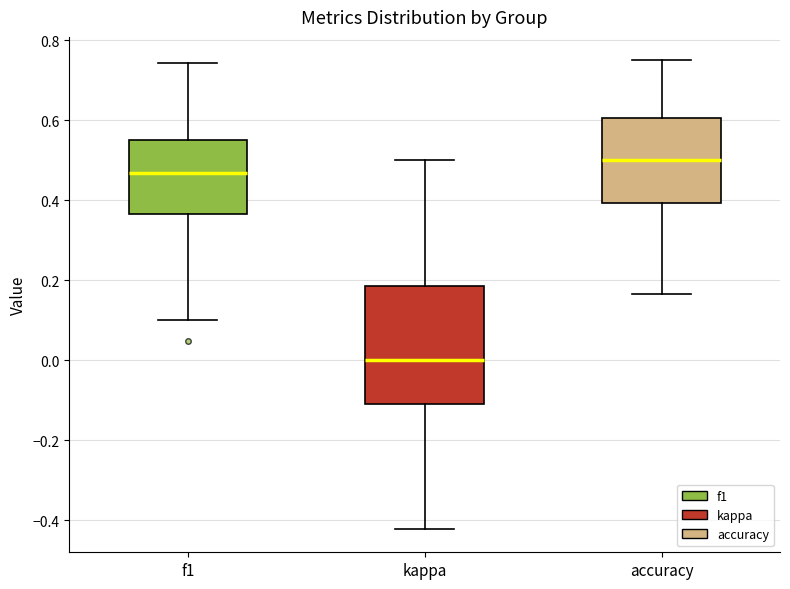

Reading left to right, read every box against the y-axis: the position of its median line, the range the box covers, and the ends of its whiskers. The values are not printed on the chart, so give them approximately, as read against the axis.

f1: median 0.46, box 0.36 to 0.56, whiskers 0.10 to 0.74
kappa: median 0.00, box -0.12 to 0.18, whiskers -0.42 to 0.50
accuracy: median 0.50, box 0.40 to 0.60, whiskers 0.16 to 0.76